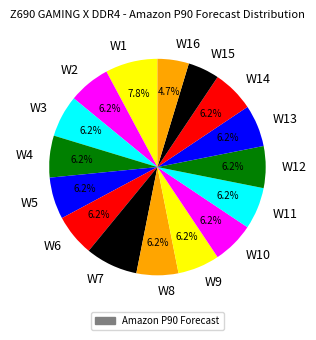

Does W13 account for over 50% of the chart?

No